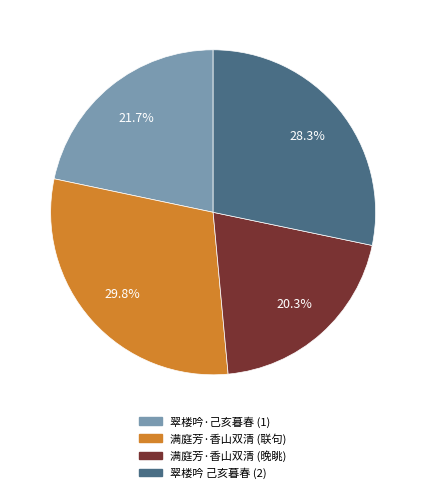

Count the number of slices in the pie.

4